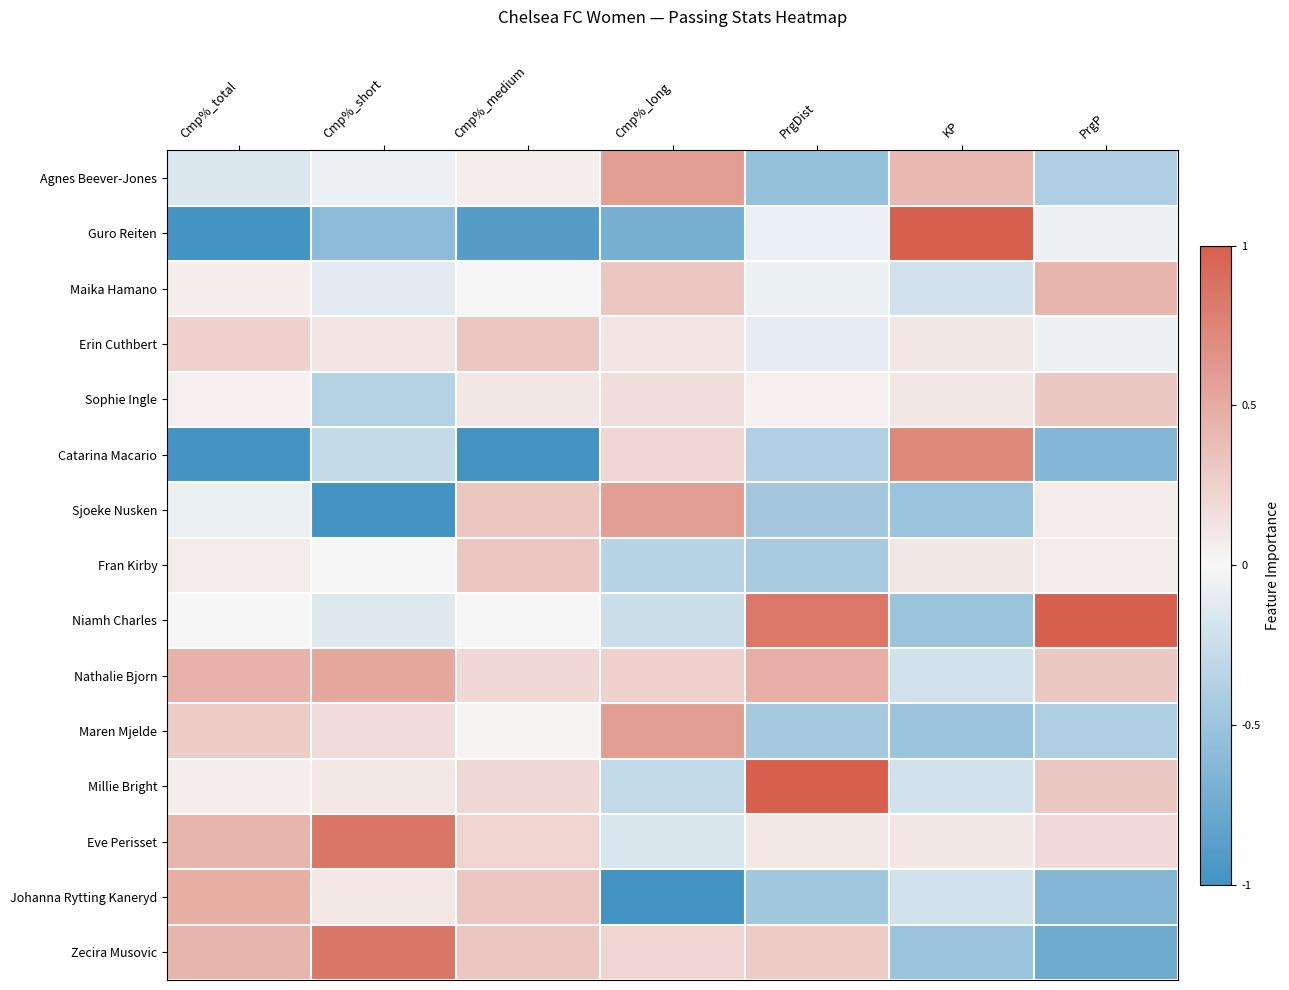

At Cmp%_total, list the series in order from largest to smallest.

Johanna Rytting Kaneryd, Nathalie Bjorn, Eve Perisset, Zecira Musovic, Maren Mjelde, Erin Cuthbert, Fran Kirby, Maika Hamano, Millie Bright, Sophie Ingle, Niamh Charles, Sjoeke Nusken, Agnes Beever-Jones, Guro Reiten, Catarina Macario